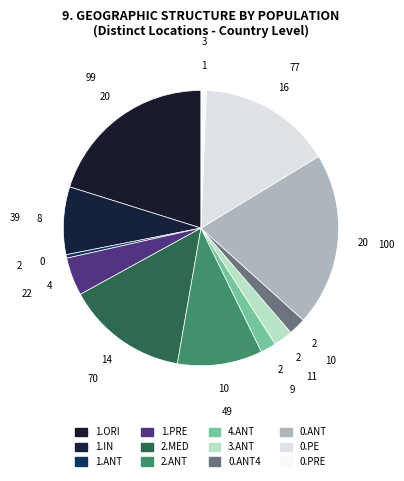

To the nearest percent, what is the average slice percentage?

8%